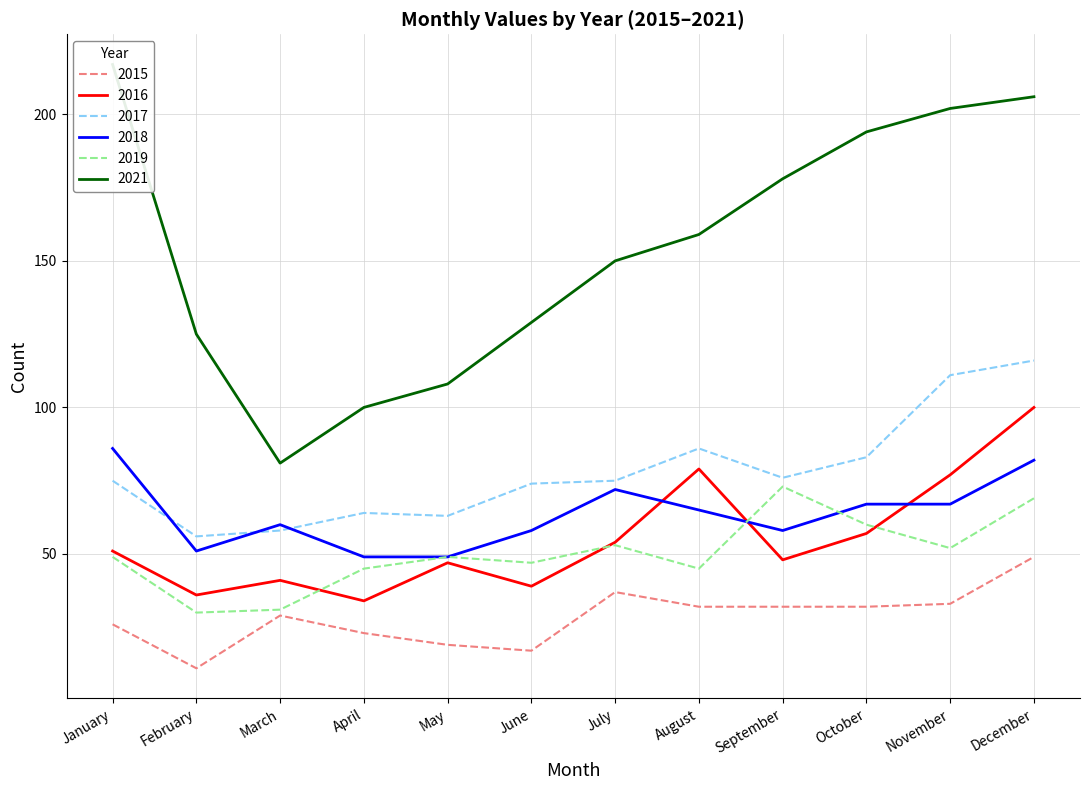

True or false: 2021 has a value of 268 at August.

False